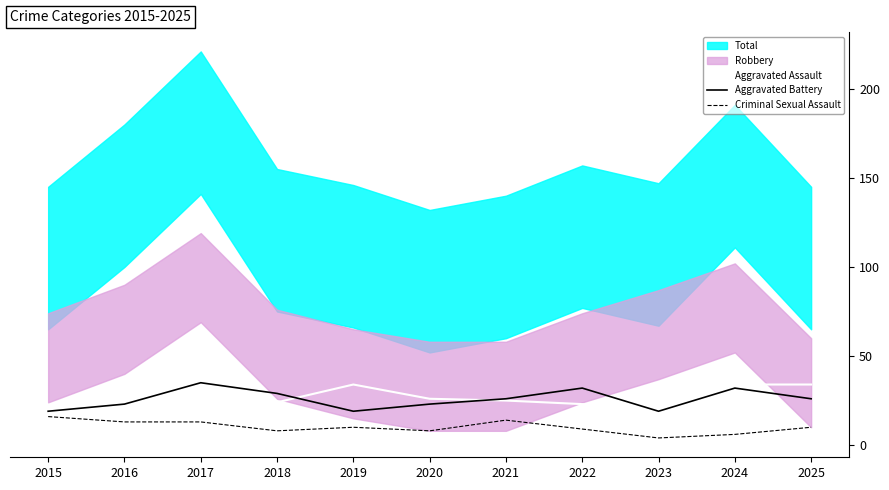

At which category is the sum across all series the highest?

2017